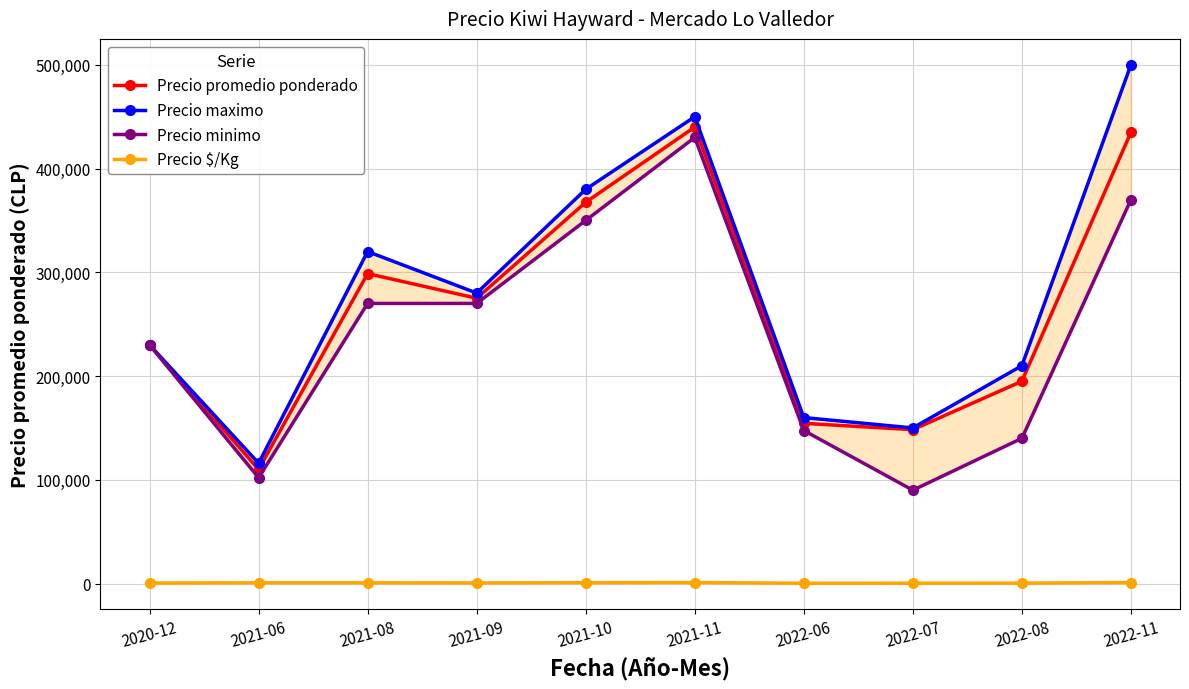

What is the difference between the maximum and second lowest values in the Precio promedio ponderado series?

291667